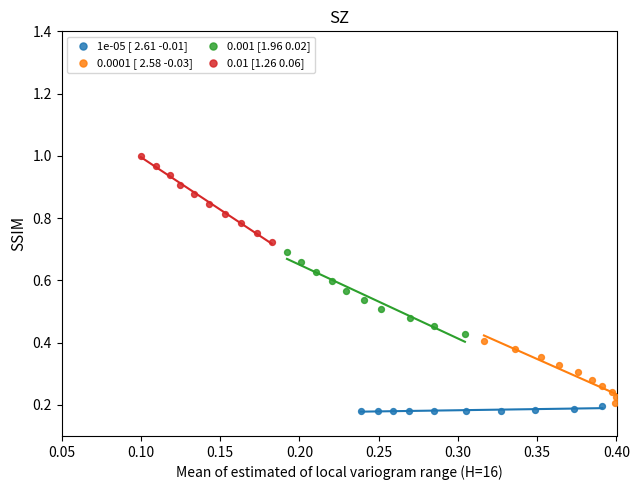

Which series reaches the maximum Y coordinate?

0.01 [1.26 0.06]